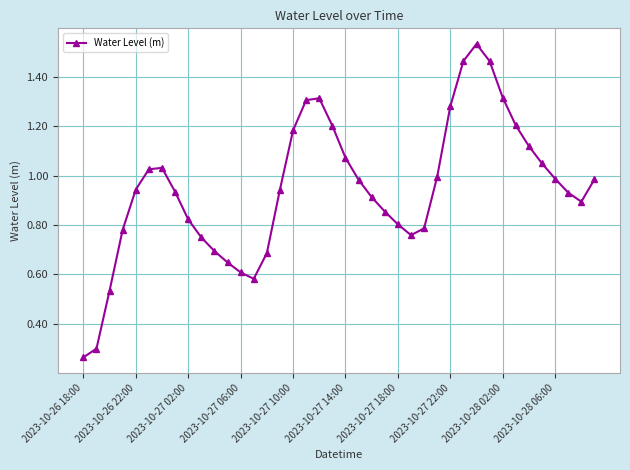

True or false: the data has more than 1 interior local peaks.

True